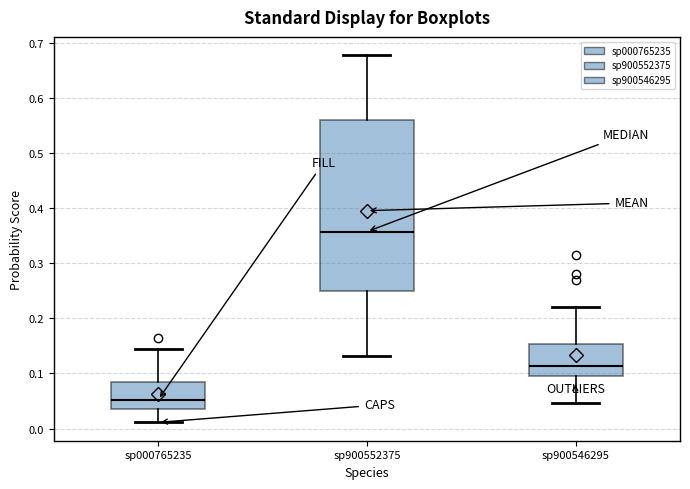

Which box has the highest median line?

sp900552375